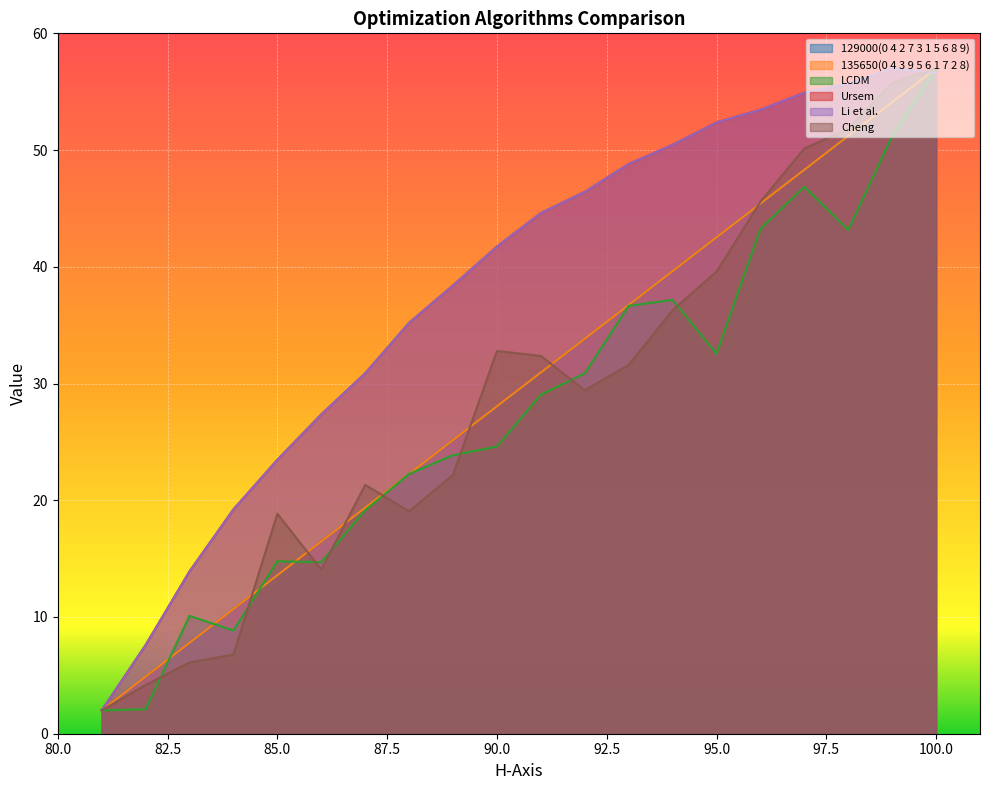

What is the difference between the maximum and minimum values in the Li et al. series?

55.0